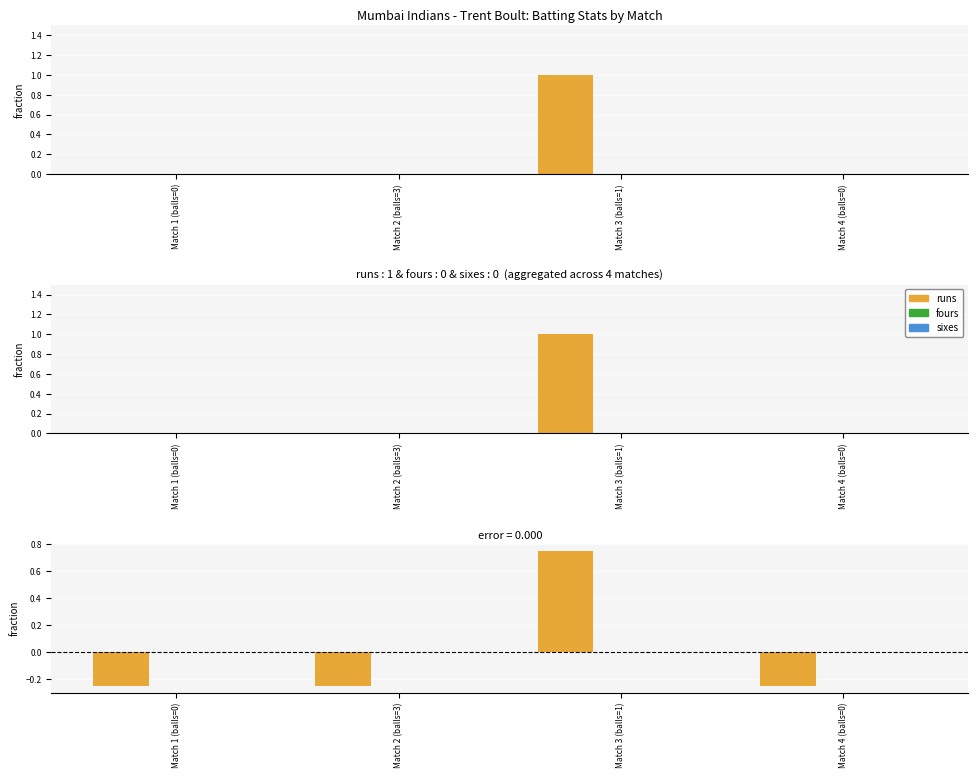

List the labels in order of runs value, smallest first.

Match 1 (balls=0), Match 2 (balls=3), Match 4 (balls=0), Match 3 (balls=1)